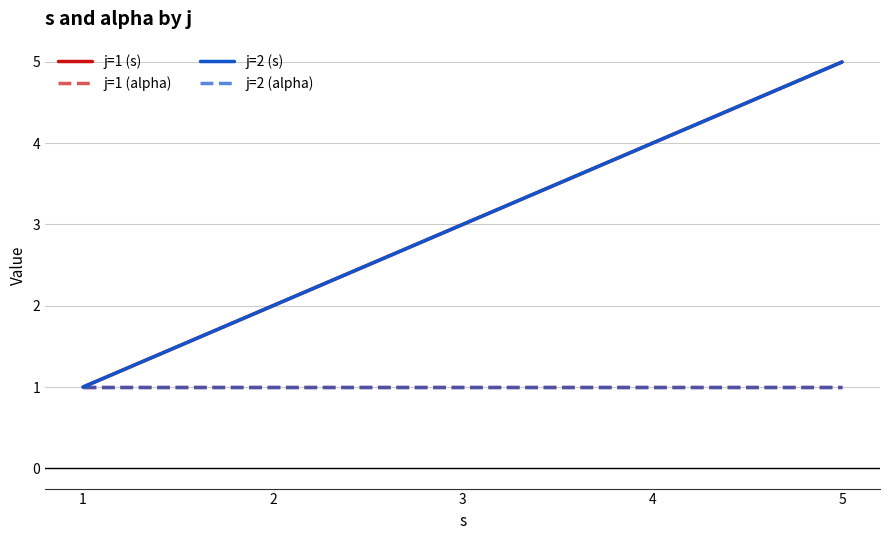

Is this an area chart (filled region under the line)?

No